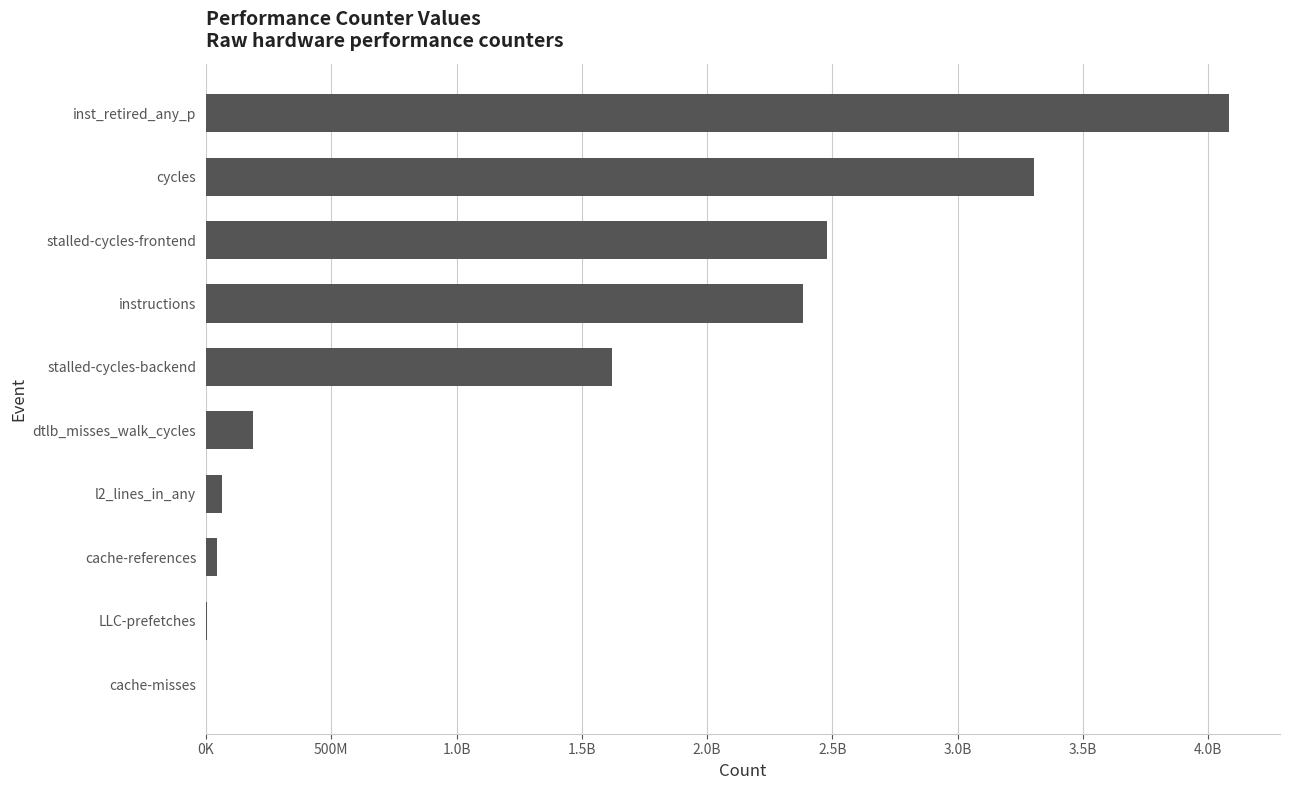

How many data points are above 1620386596?

4